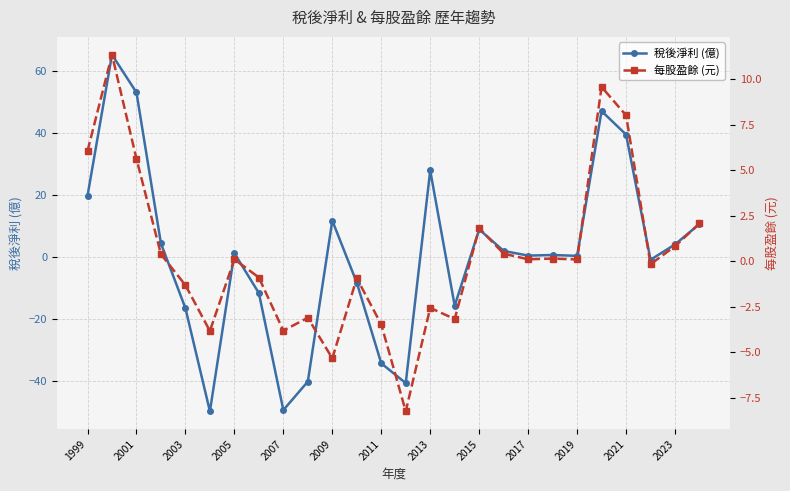

True or false: 稅後淨利 (億) and 每股盈餘 (元) intersect in this chart.

True